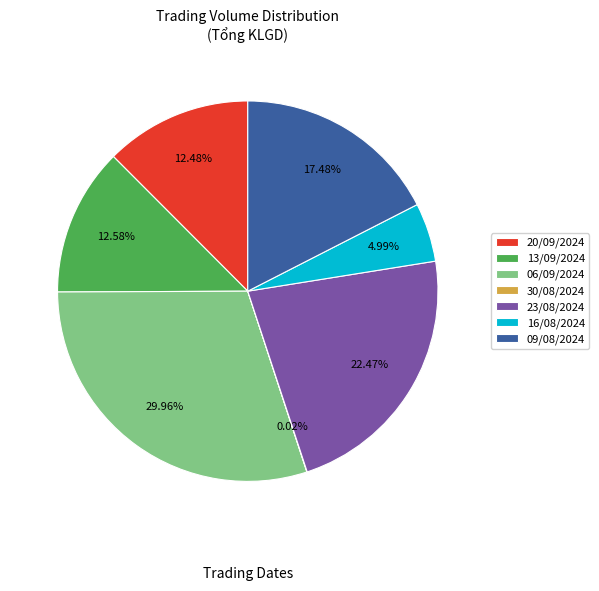

Is there any slice that represents more than half of the pie?

No